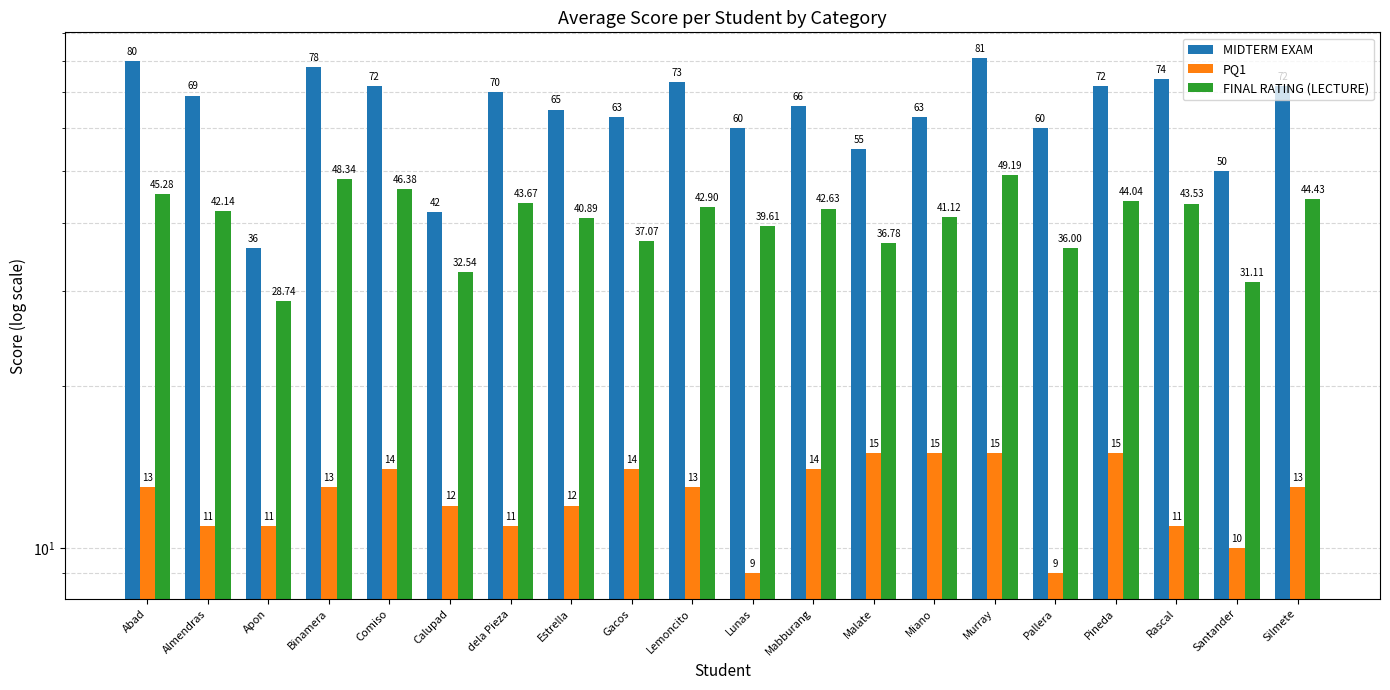

List the series in order of their peak value, highest first.

MIDTERM EXAM, FINAL RATING (LECTURE), PQ1